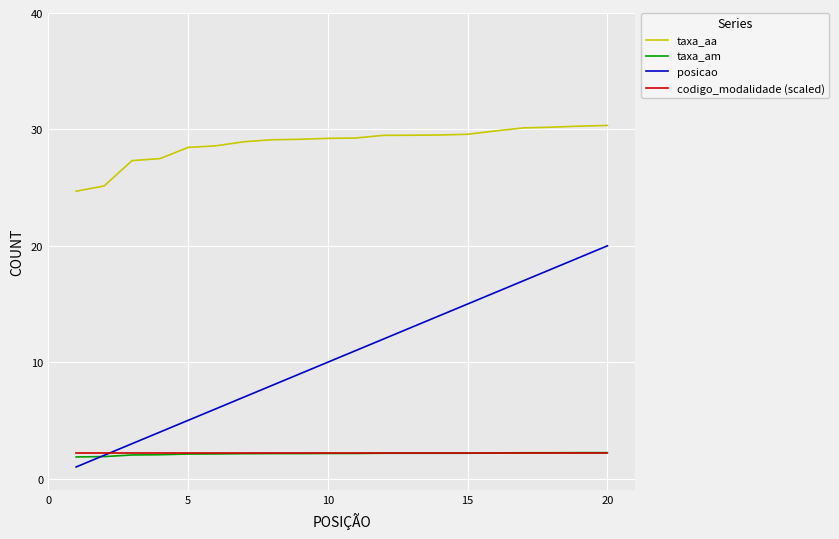

True or false: taxa_aa and taxa_am cross at least once.

False